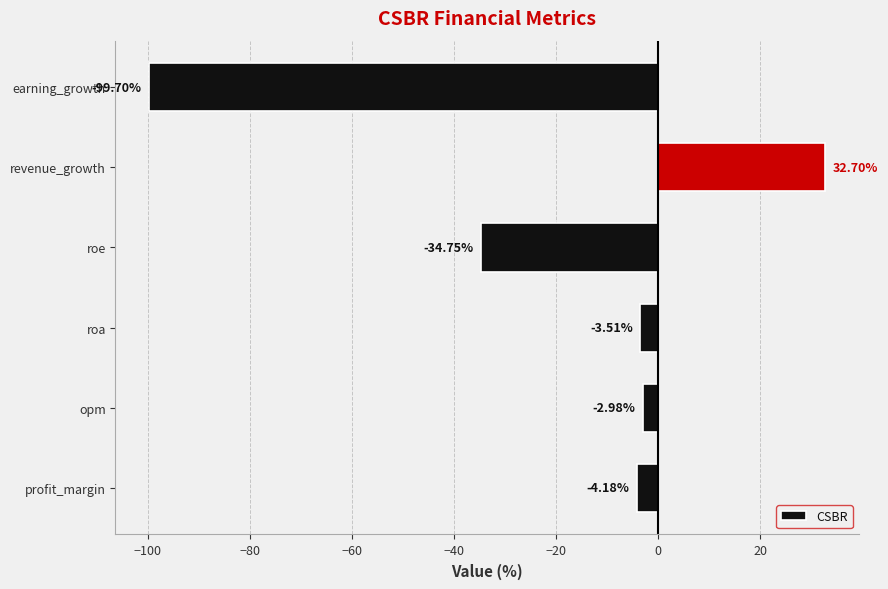

Rank the categories by value from lowest to highest.

earning_growth, roe, profit_margin, roa, opm, revenue_growth